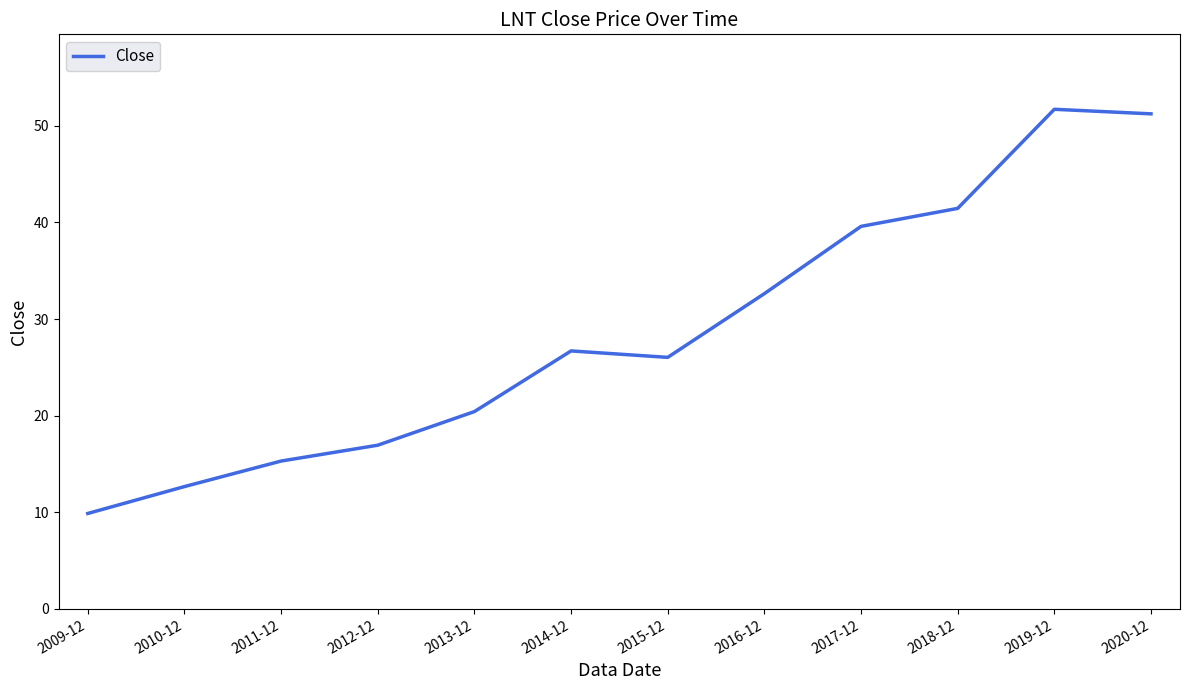

What position from the left is 2019-12?

11